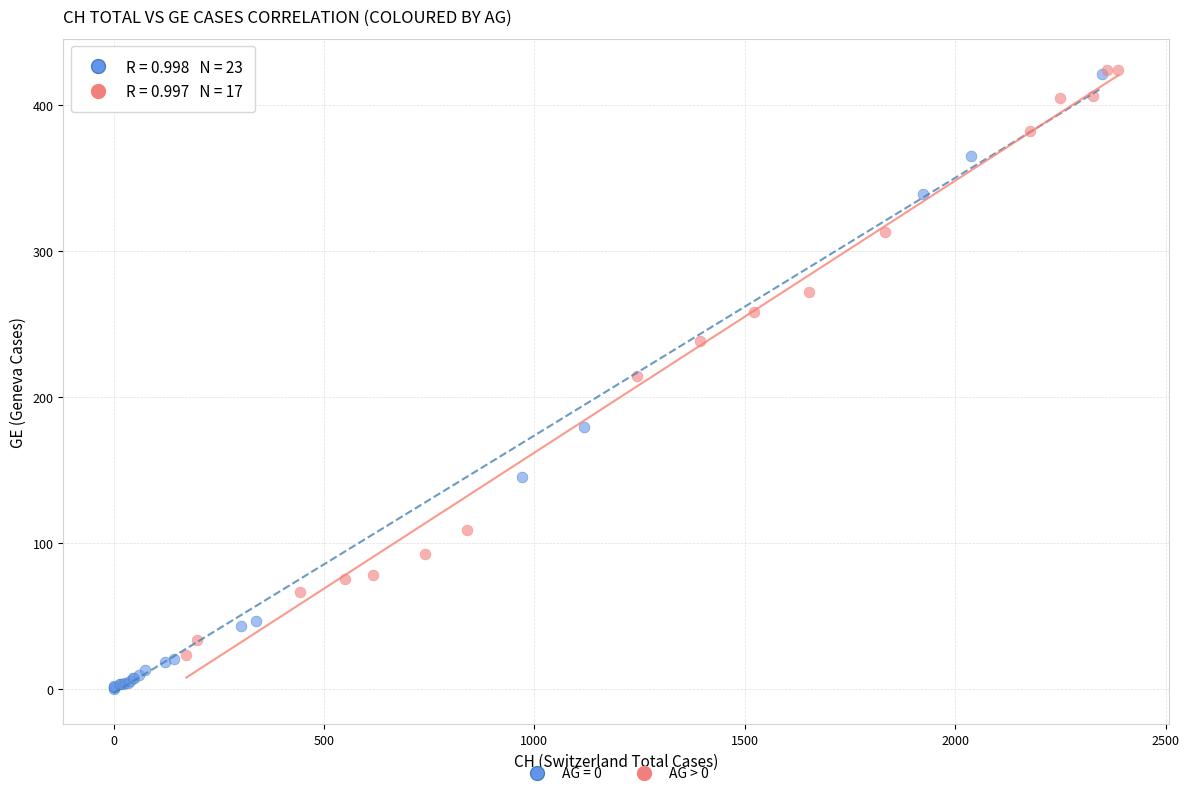

Which series reaches the minimum Y coordinate?

AG = 0